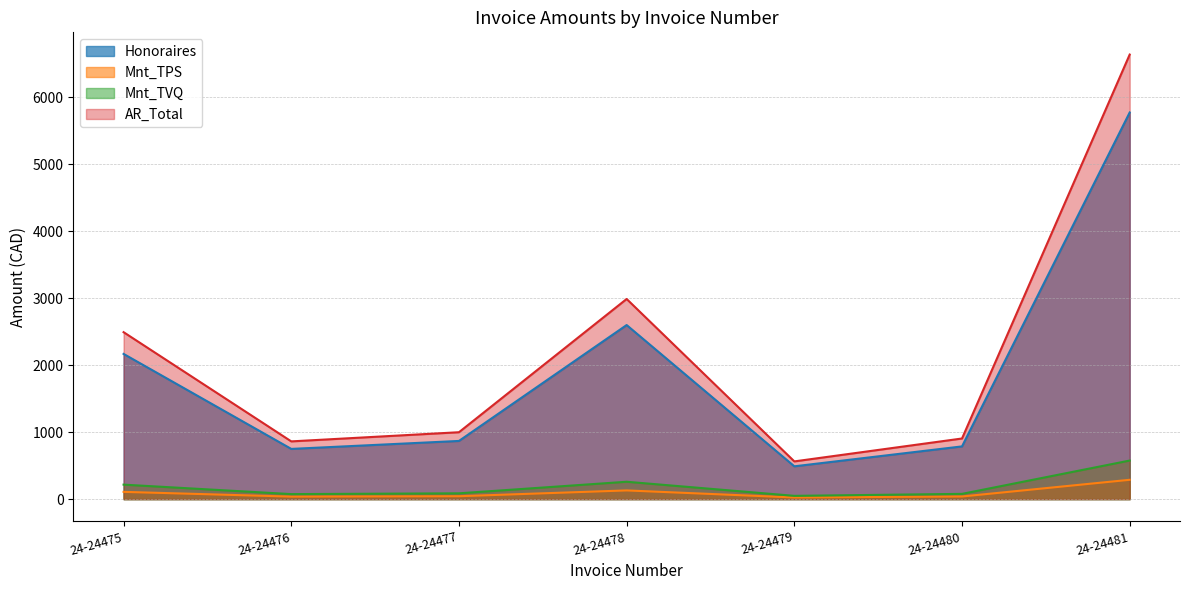

What is the difference between the second highest and minimum values in the AR_Total series?

2426.0